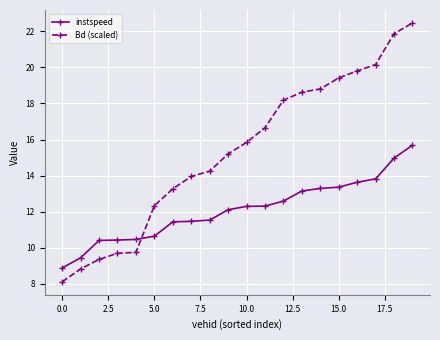

How many times do Bd (scaled) and instspeed cross each other?

1